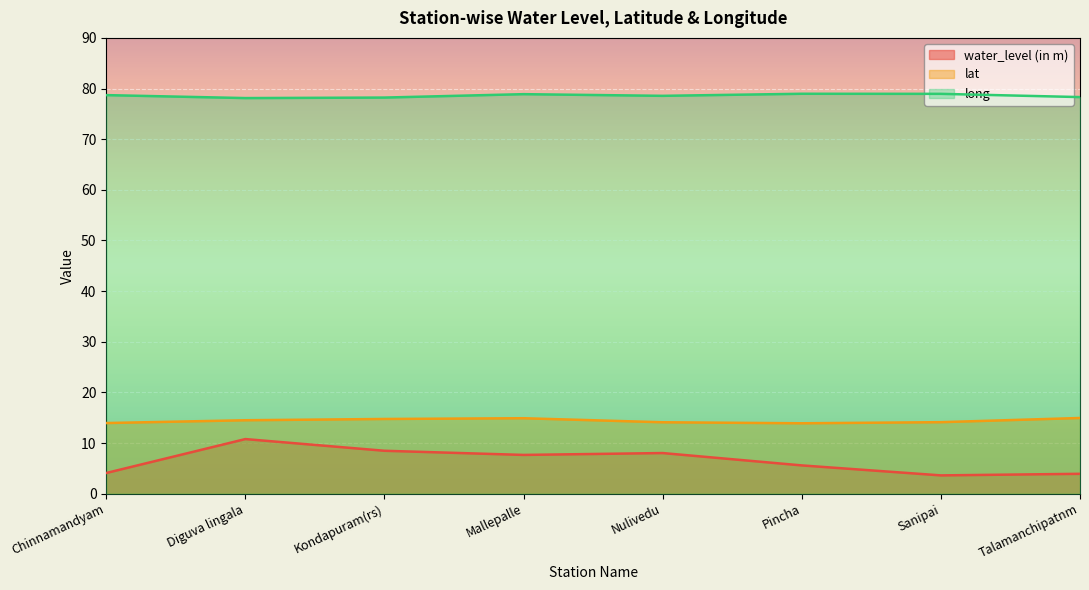

True or false: long and water_level (in m) intersect in this chart.

False